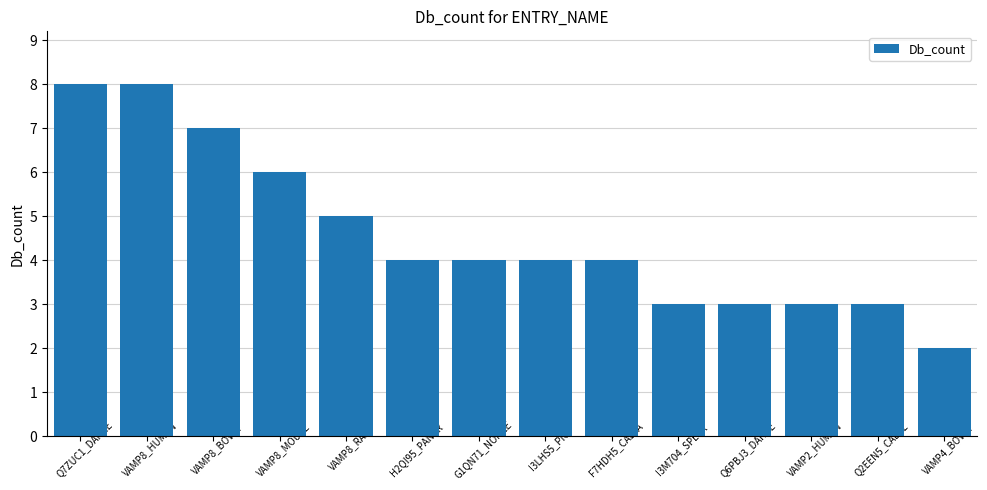

Reading left to right, transcribe all the data shown in this chart.

Q7ZUC1_DANRE=8	VAMP8_HUMAN=8	VAMP8_BOVIN=7	VAMP8_MOUSE=6	VAMP8_RAT=5	H2QI95_PANTR=4	G1QN71_NOMLE=4	I3LHS5_PIG=4	F7HDH5_CALJA=4	I3M704_SPETR=3	Q6PBJ3_DANRE=3	VAMP2_HUMAN=3	Q2EEN5_CAEEL=3	VAMP4_BOVIN=2